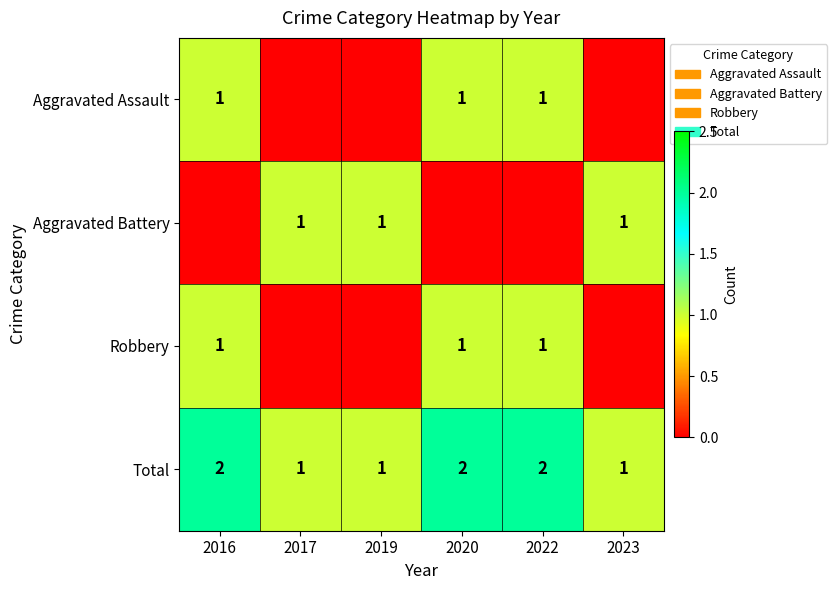

True or false: Total has a value of 4 at 2022.

False